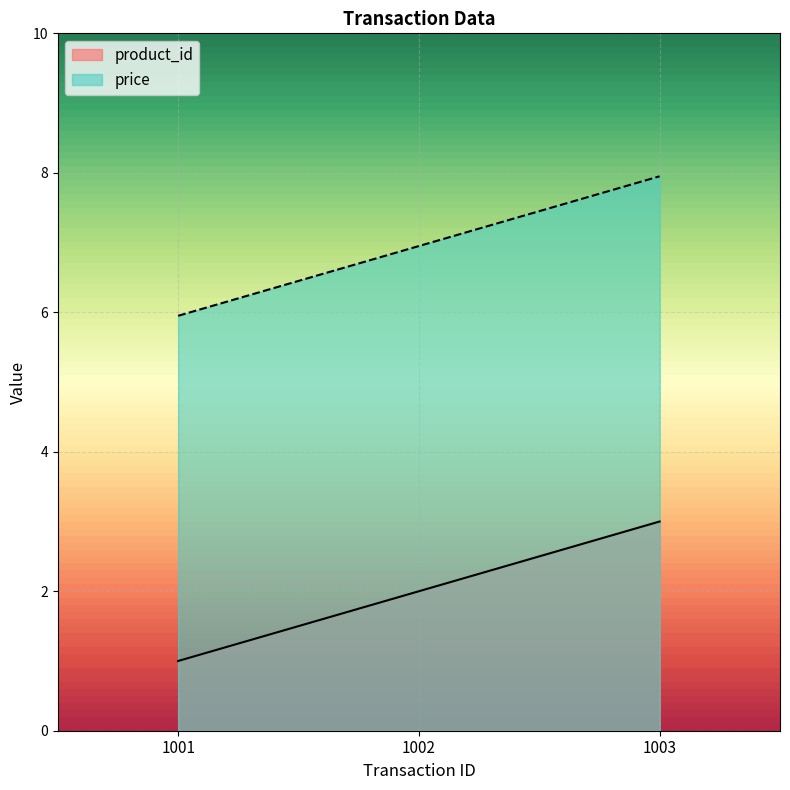

The value of price at 1003 is 3.1. True or false?

False